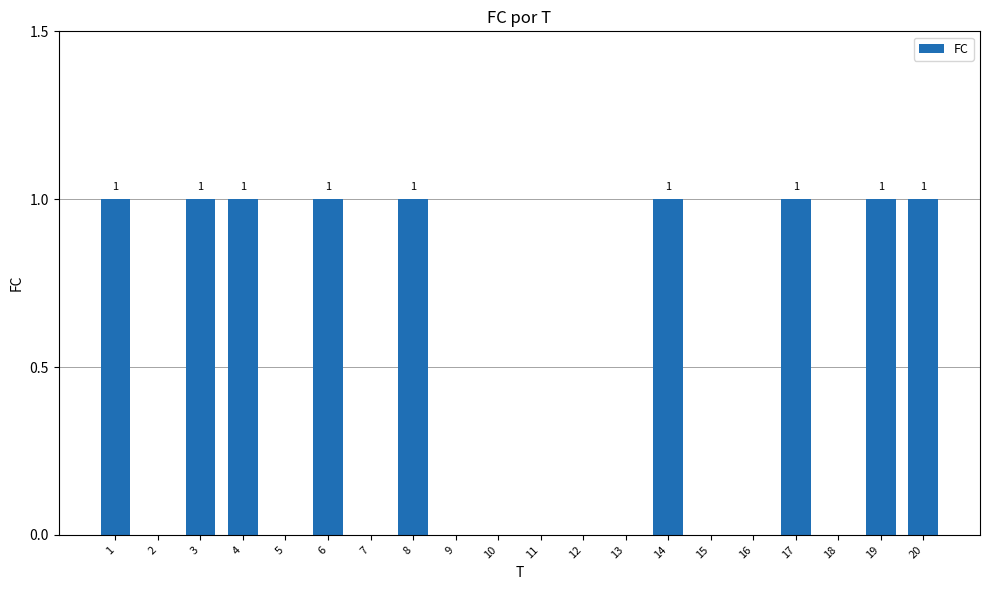

What is the change in value from 4 to 11?

-1